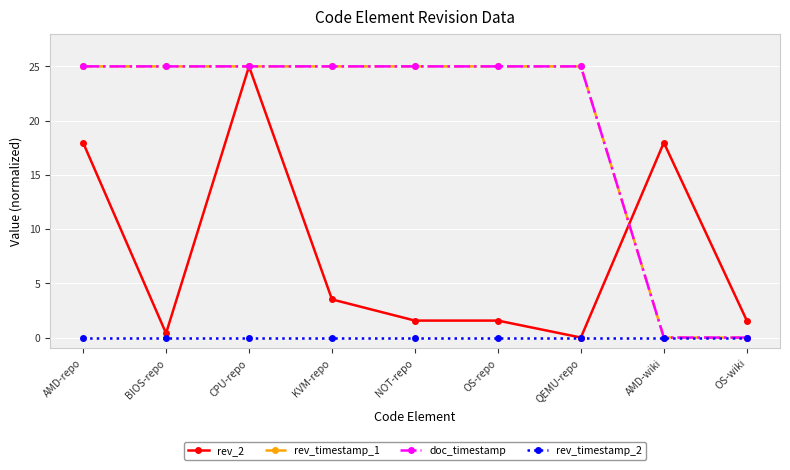

Is this an area chart (filled region under the line)?

No